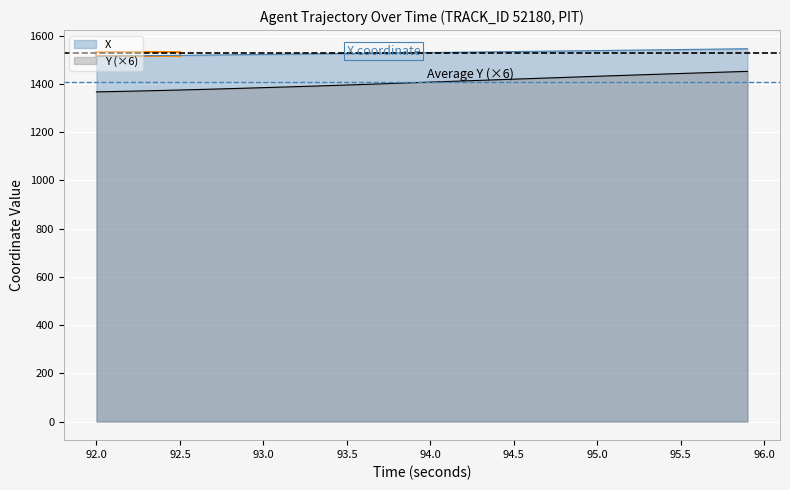

How many lines are shown in the chart?

2